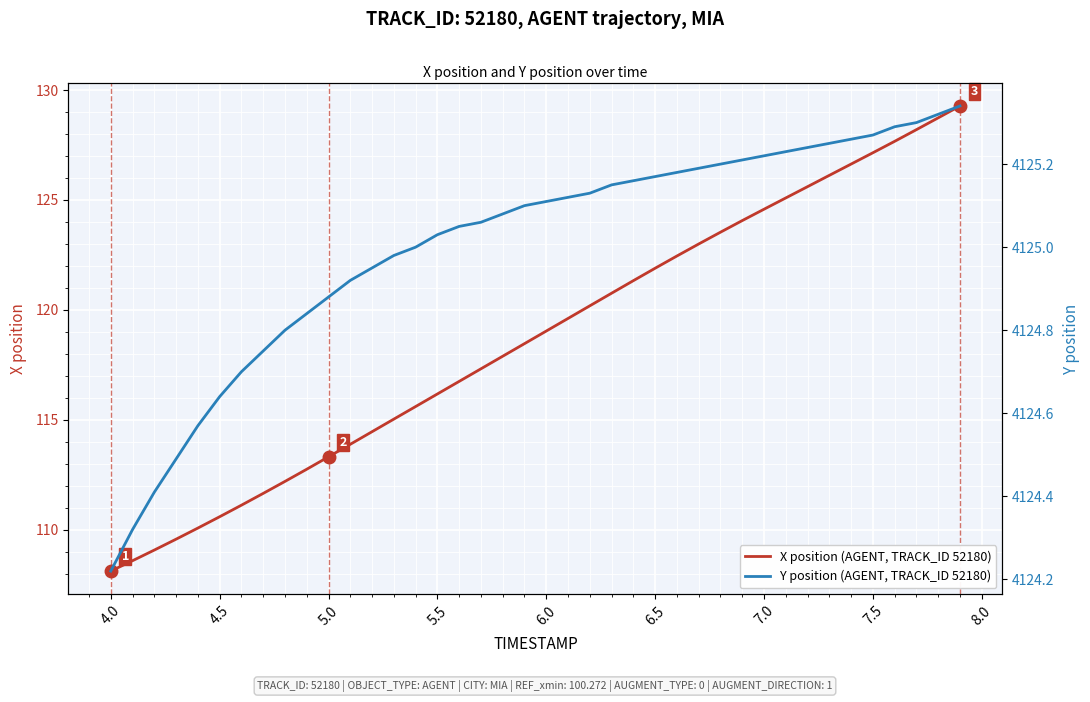

Which series has the largest total across all categories?

Y position (AGENT, TRACK_ID 52180)